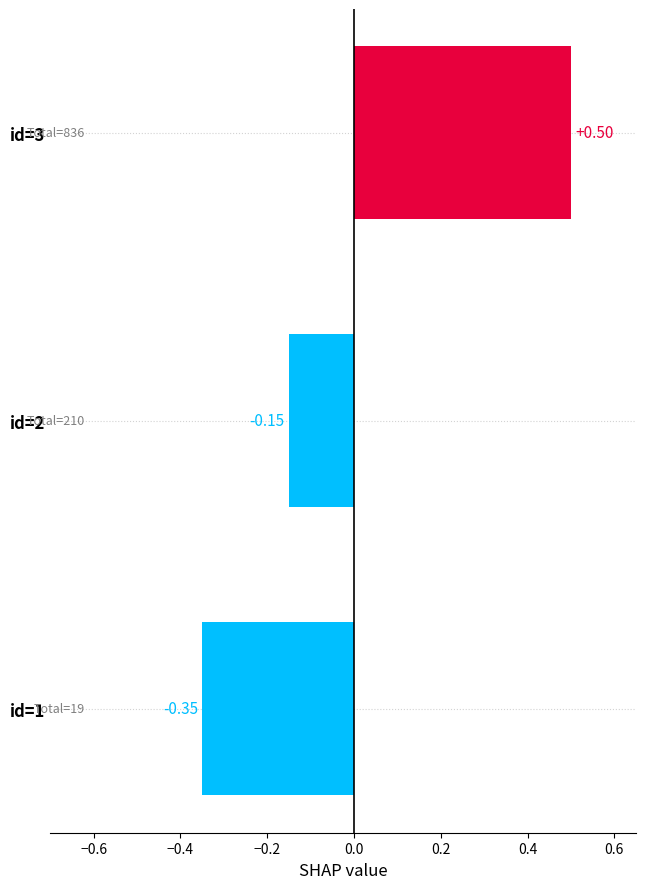

Between id=3 and id=2, which is larger?

id=3